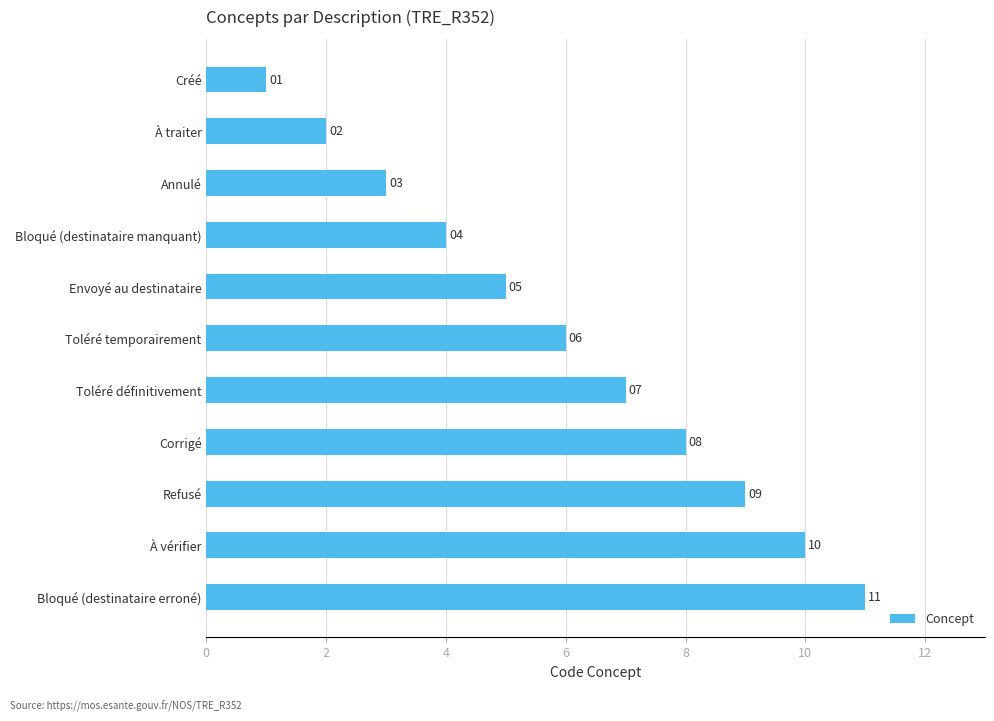

Count the values in the range 3 to 9.

7